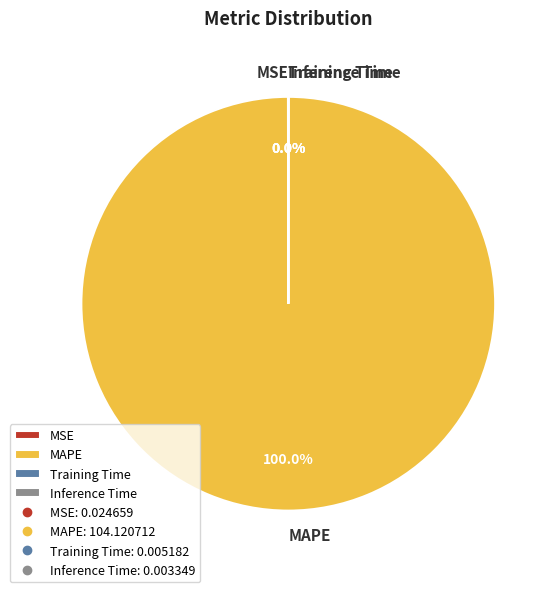

What is the majority slice?

MAPE